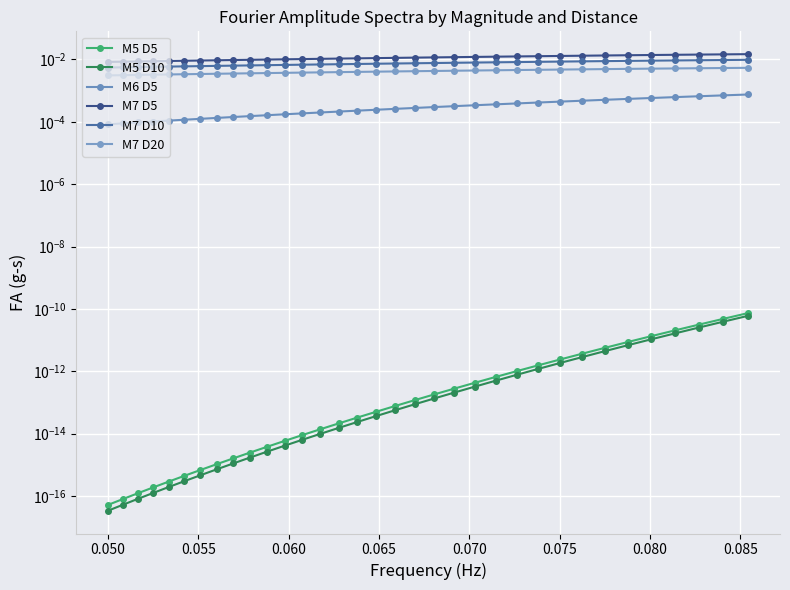

How many lines are shown in the chart?

6